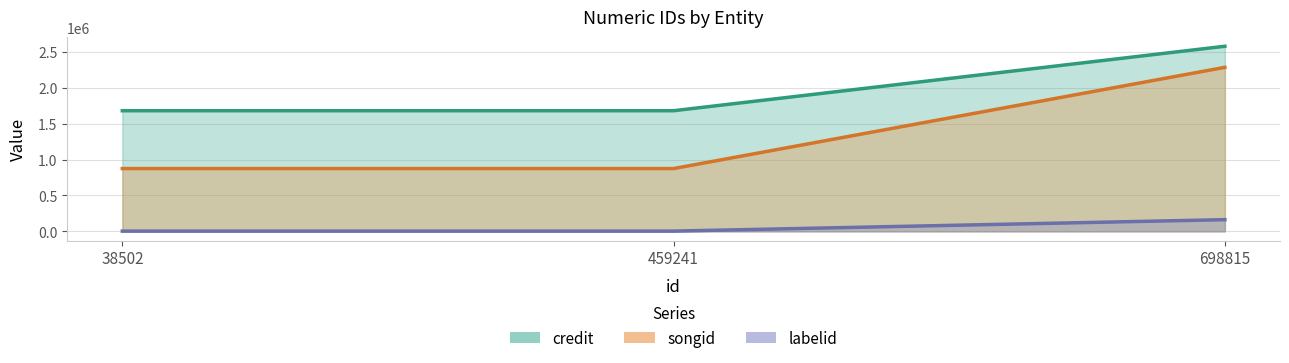

Does the chart display data point markers on the line(s)?

No